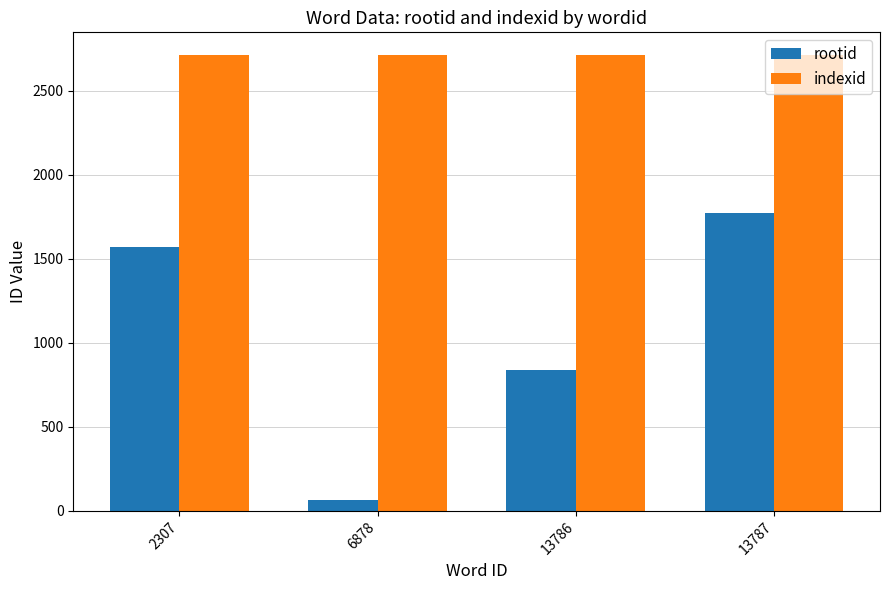

How many data points in rootid are less than 1568?

2